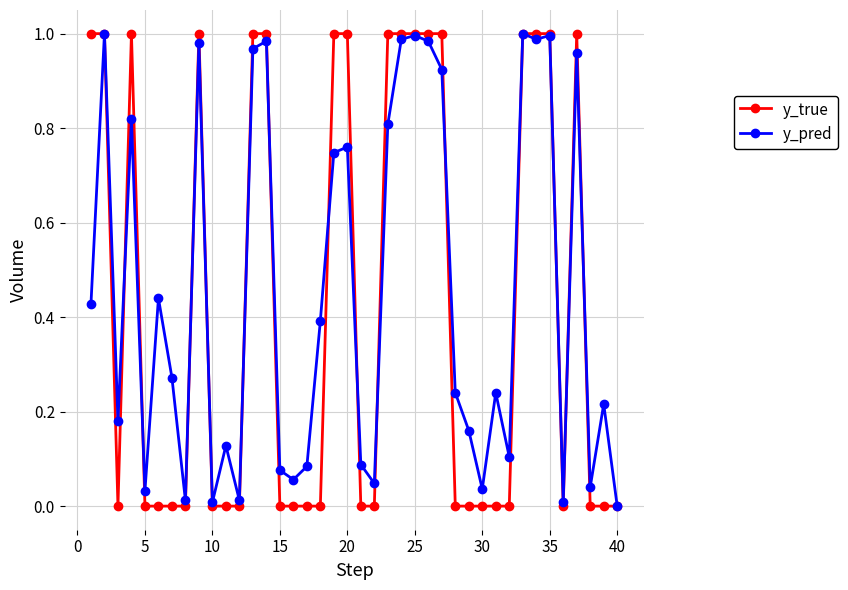

True or false: y_pred has more than 1 interior local peaks.

True